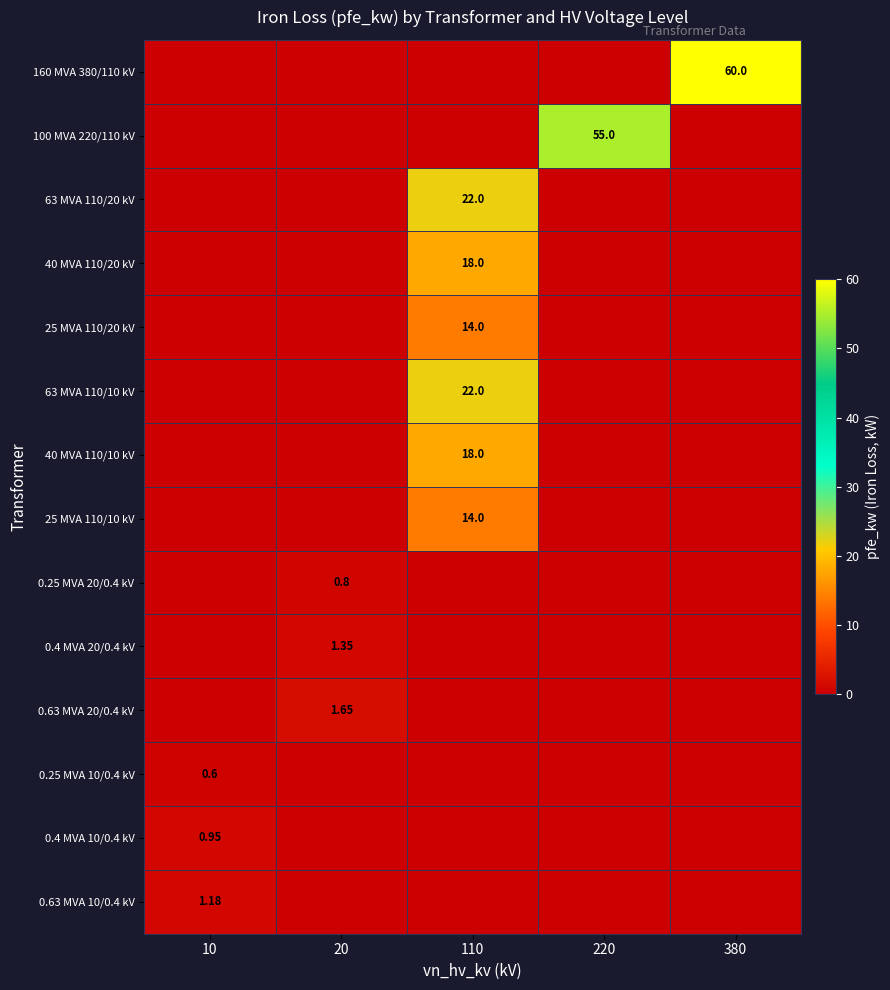

The 0.25 MVA 10/0.4 kV series shows 0.2 at 110. True or false?

False